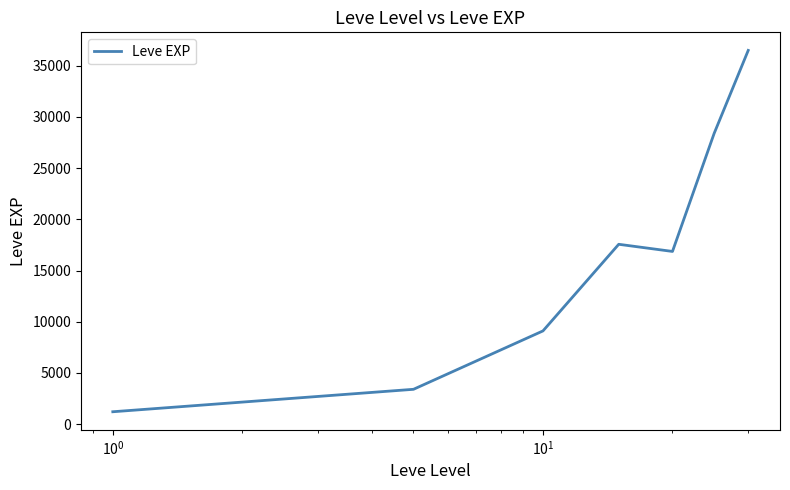

What is the minimum value shown in the chart?

1213.3